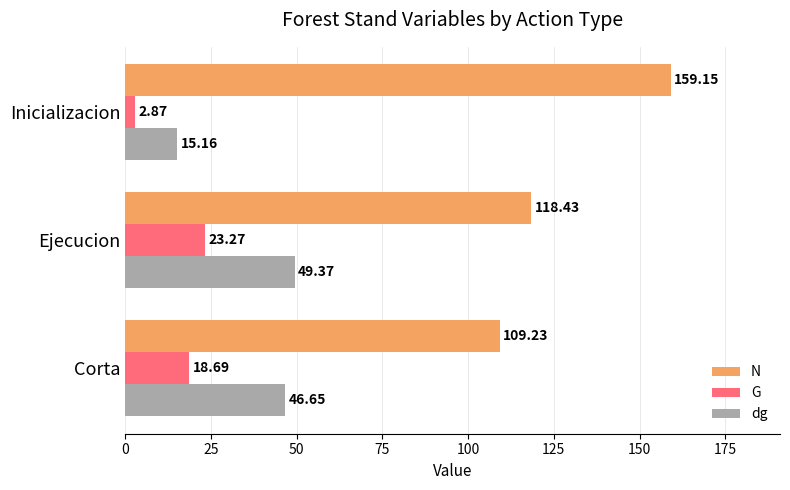

Which category has the highest value in the G series?

Ejecucion